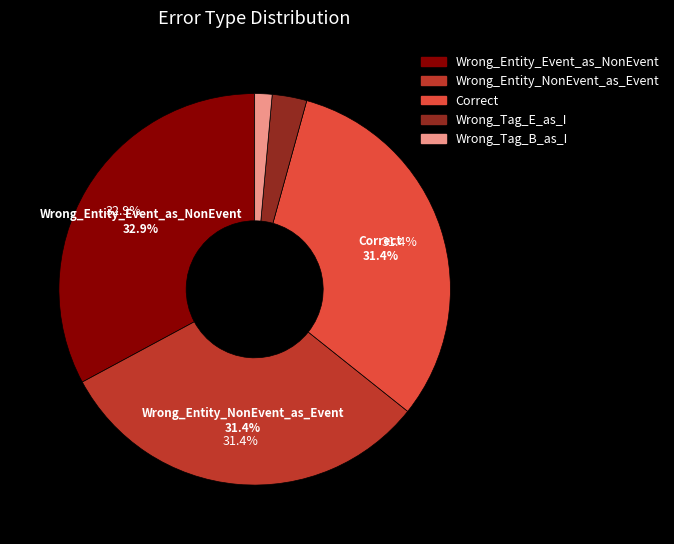

Does any single category account for the majority?

No